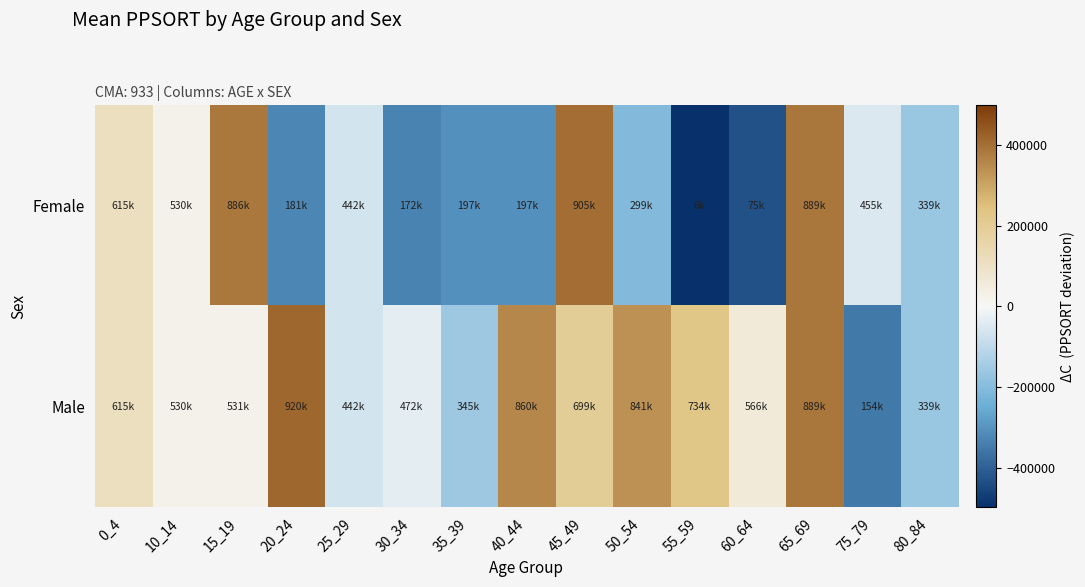

How many data points does each series have?

15